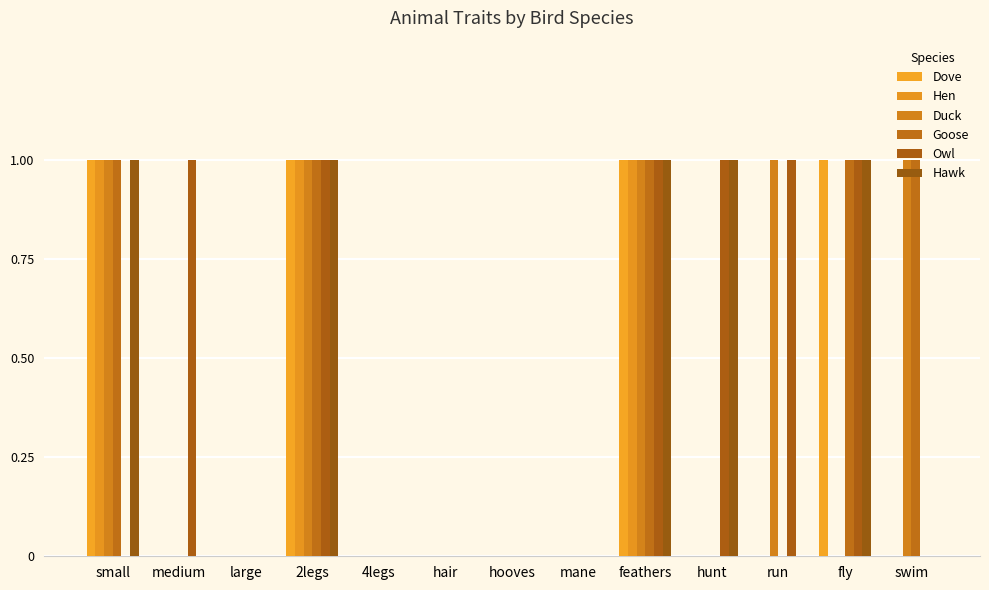

Where is Dove nearest to the value 0?

medium